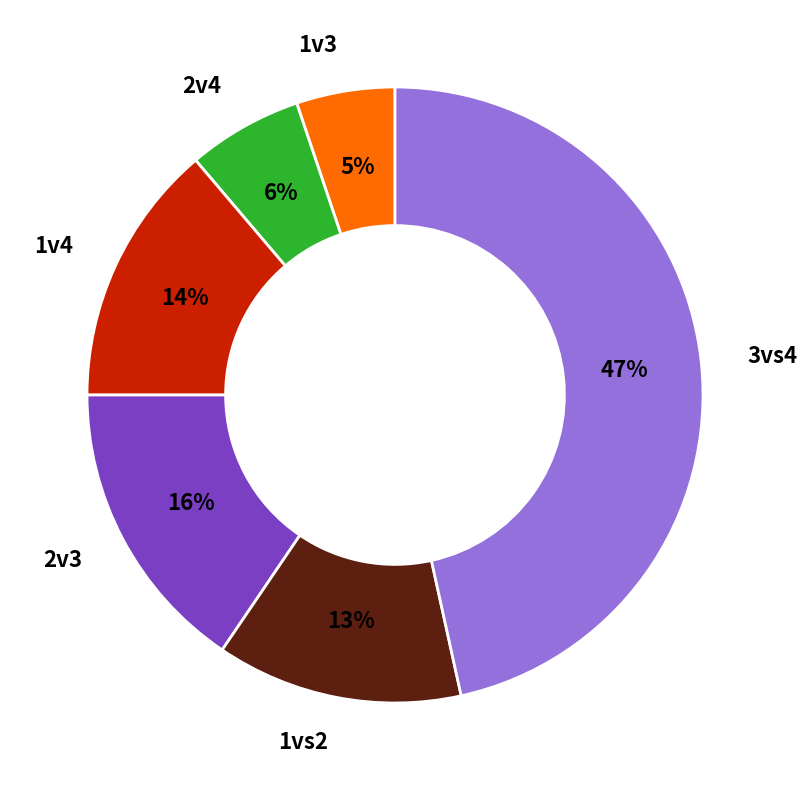

How many slices are in this pie chart?

6